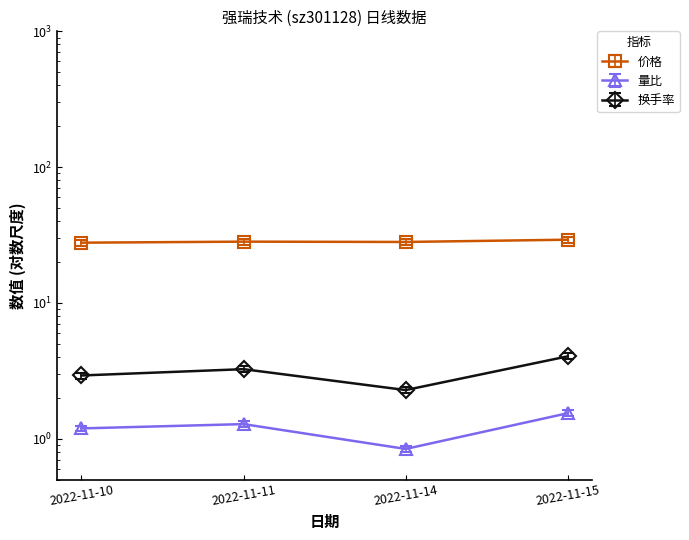

What is the maximum value shown in the chart?

30.7